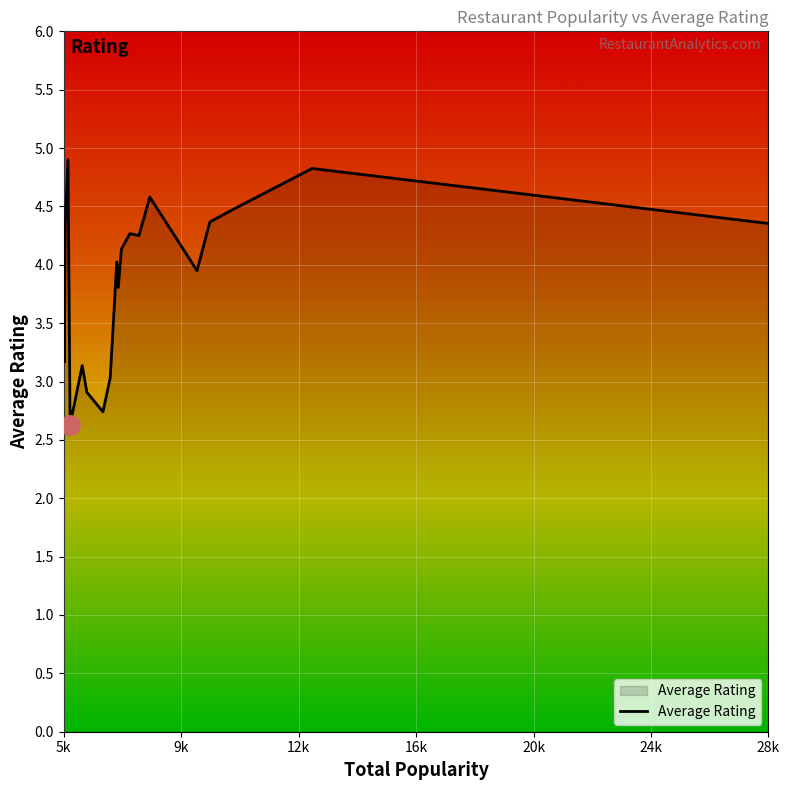

What is the difference between the maximum and minimum values?

2.3